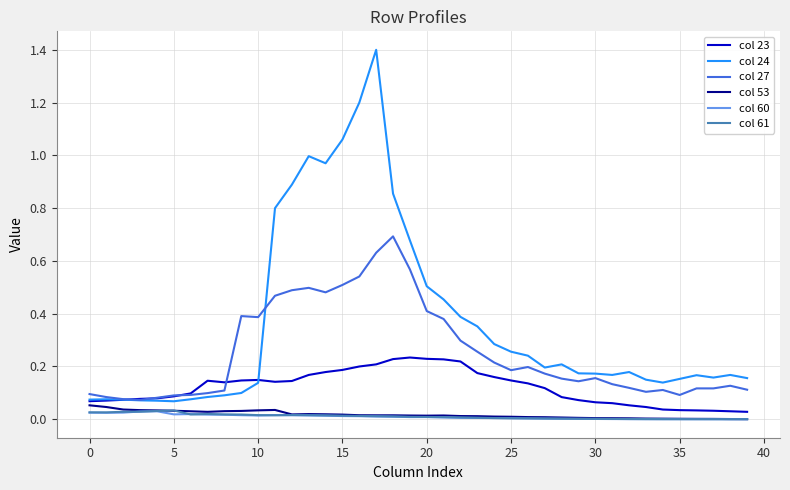

Which series has the largest total across all categories?

col 24